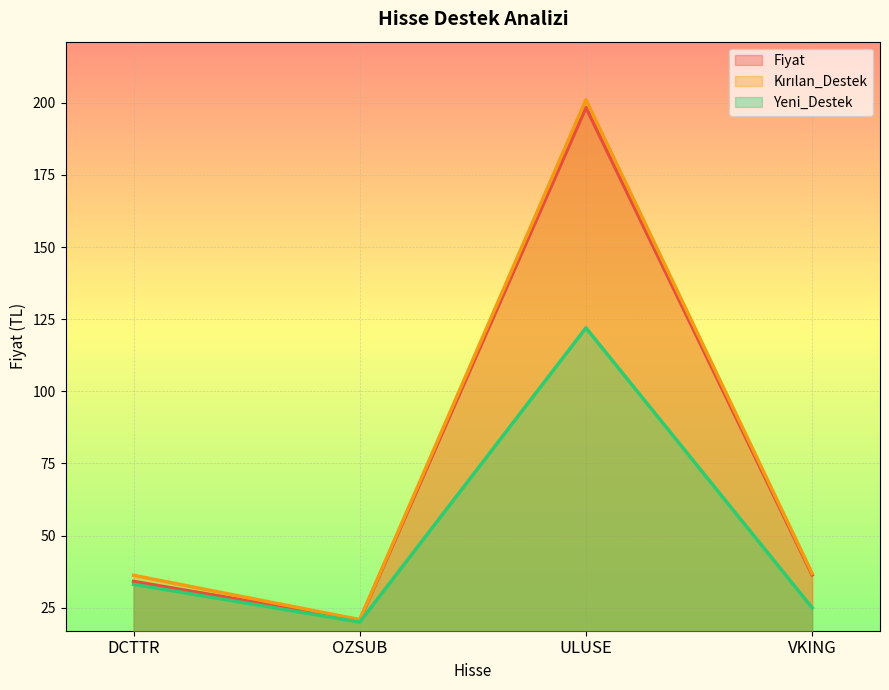

What is the difference between the second highest and minimum values in the Fiyat series?

15.7